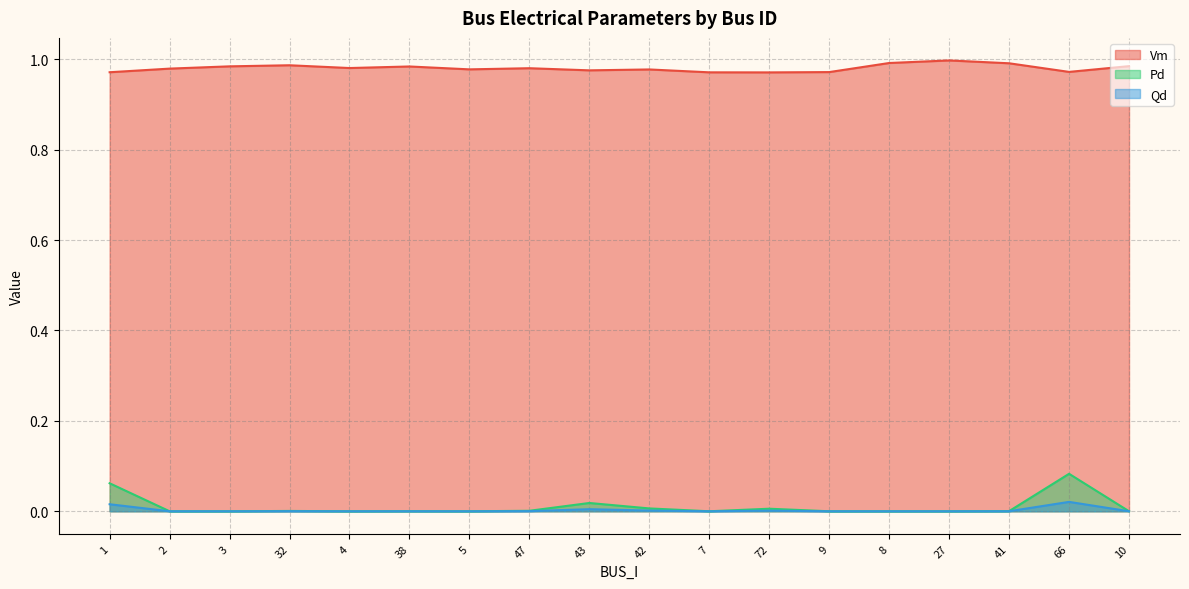

Which label corresponds to the largest value in the chart?

27